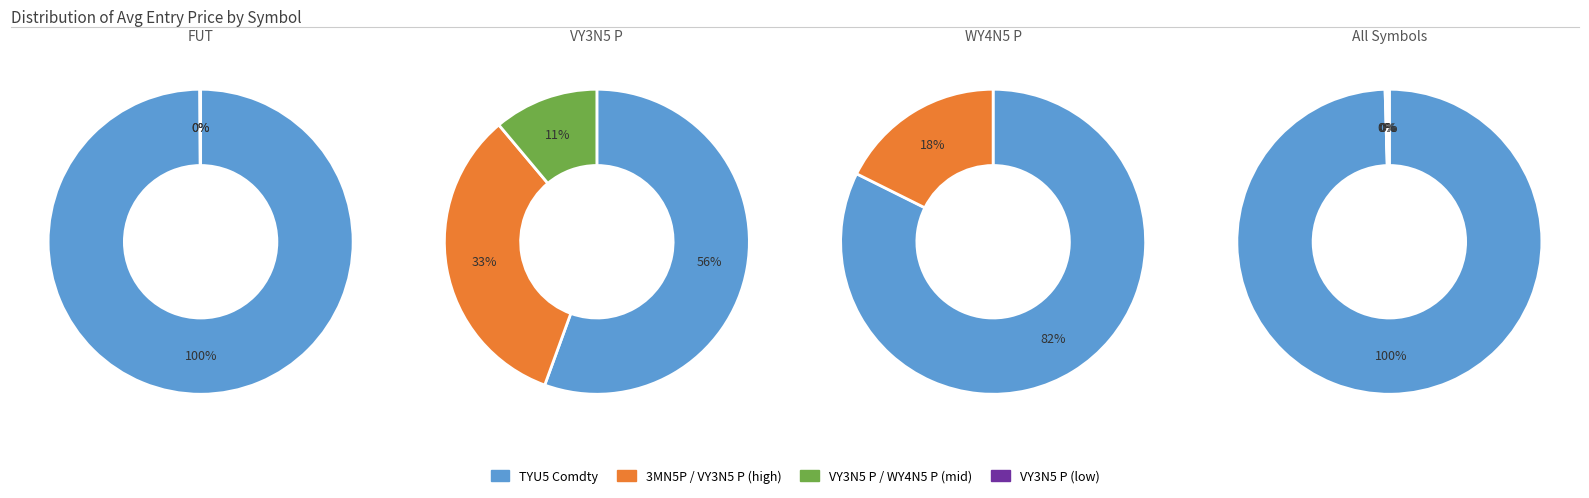

The WY4N5 P 2 slice represents 1% of the pie. True or false?

False